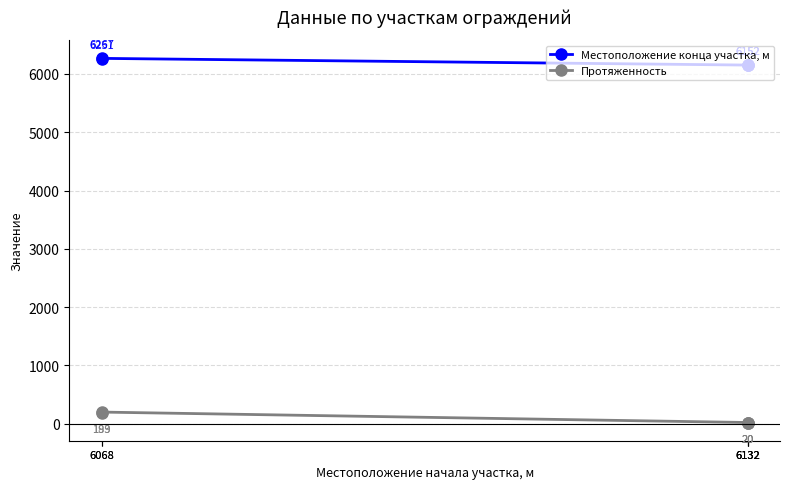

True or false: Протяженность and Местоположение конца участка, м intersect in this chart.

False